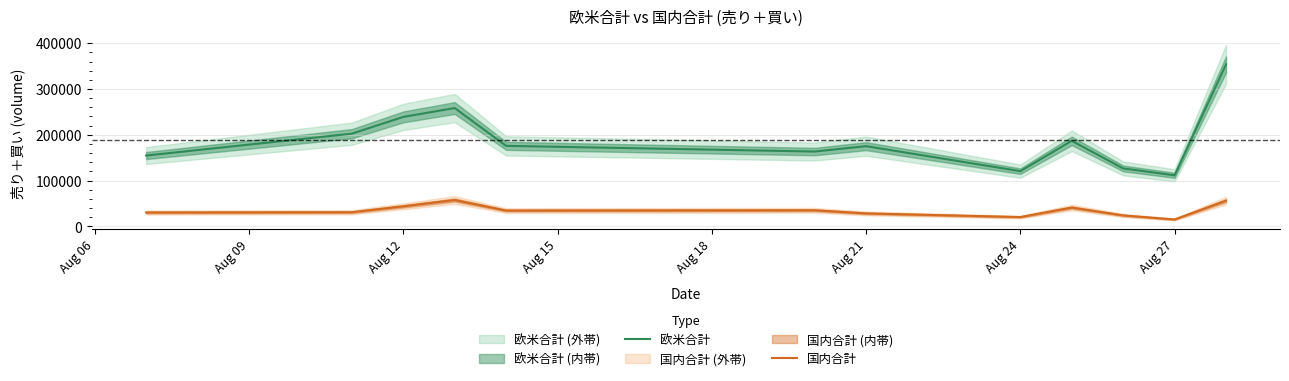

What is the difference between the maximum and minimum values in the 国内合計 series?

42491.0